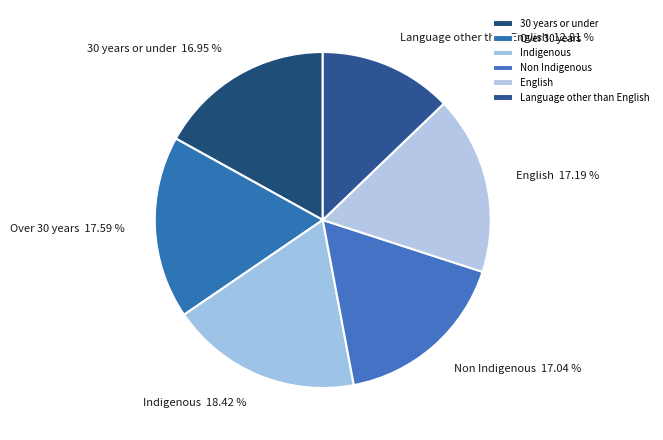

Does Non Indigenous represent more than half of the total?

No